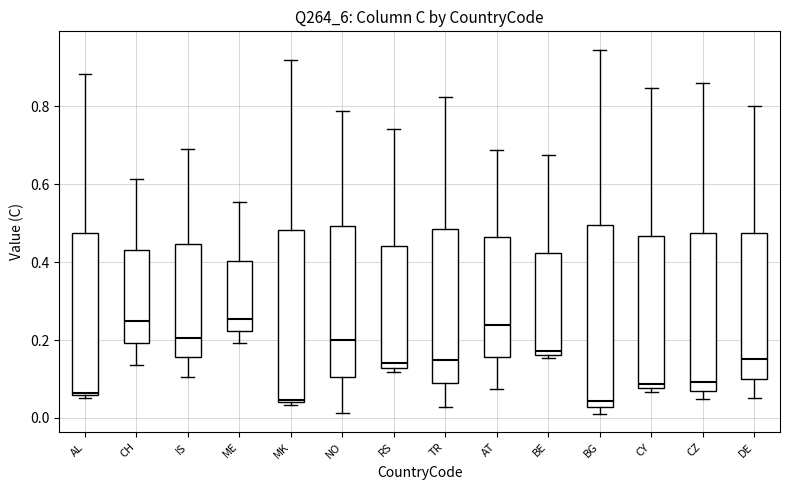

Reading left to right, transcribe this box plot: for each box, give where its median line is, the range the box spans, and where its two whiskers end, as read against the y-axis. The values are not printed on the chart, so give them approximately, as read against the axis.

AL: median 0.06 (just above the box's lower edge), box 0.06 to 0.48, whiskers 0.06 (just below the box's lower edge) to 0.88
CH: median 0.24, box 0.20 to 0.44, whiskers 0.14 to 0.62
IS: median 0.20, box 0.16 to 0.44, whiskers 0.10 to 0.68
ME: median 0.26, box 0.22 to 0.40, whiskers 0.20 to 0.56
MK: median 0.04 (just above the box's lower edge), box 0.04 to 0.48, whiskers 0.04 (just below the box's lower edge) to 0.92
NO: median 0.20, box 0.10 to 0.50, whiskers 0.02 to 0.78
RS: median 0.14, box 0.12 to 0.44, whiskers 0.12 (just below the box's lower edge) to 0.74
TR: median 0.14, box 0.08 to 0.48, whiskers 0.02 to 0.82
AT: median 0.24, box 0.16 to 0.46, whiskers 0.08 to 0.68
BE: median 0.18, box 0.16 to 0.42, whiskers 0.16 (just below the box's lower edge) to 0.68
BG: median 0.04, box 0.02 to 0.50, whiskers 0.02 (just below the box's lower edge) to 0.94
CY: median 0.08 (just above the box's lower edge), box 0.08 to 0.46, whiskers 0.06 to 0.84
CZ: median 0.10, box 0.08 to 0.48, whiskers 0.04 to 0.86
DE: median 0.16, box 0.10 to 0.48, whiskers 0.06 to 0.80